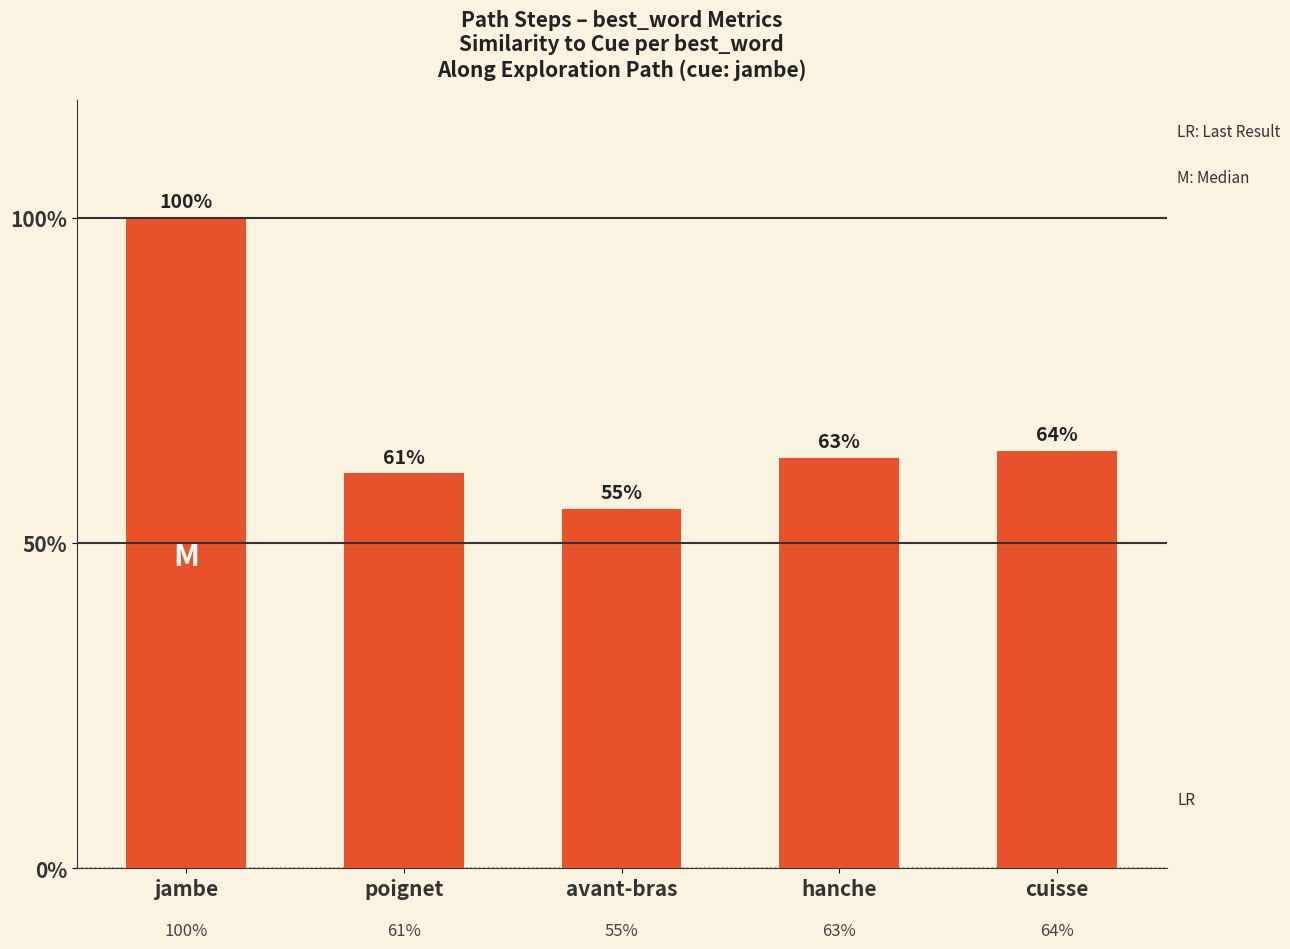

What position from the right is jambe?

5